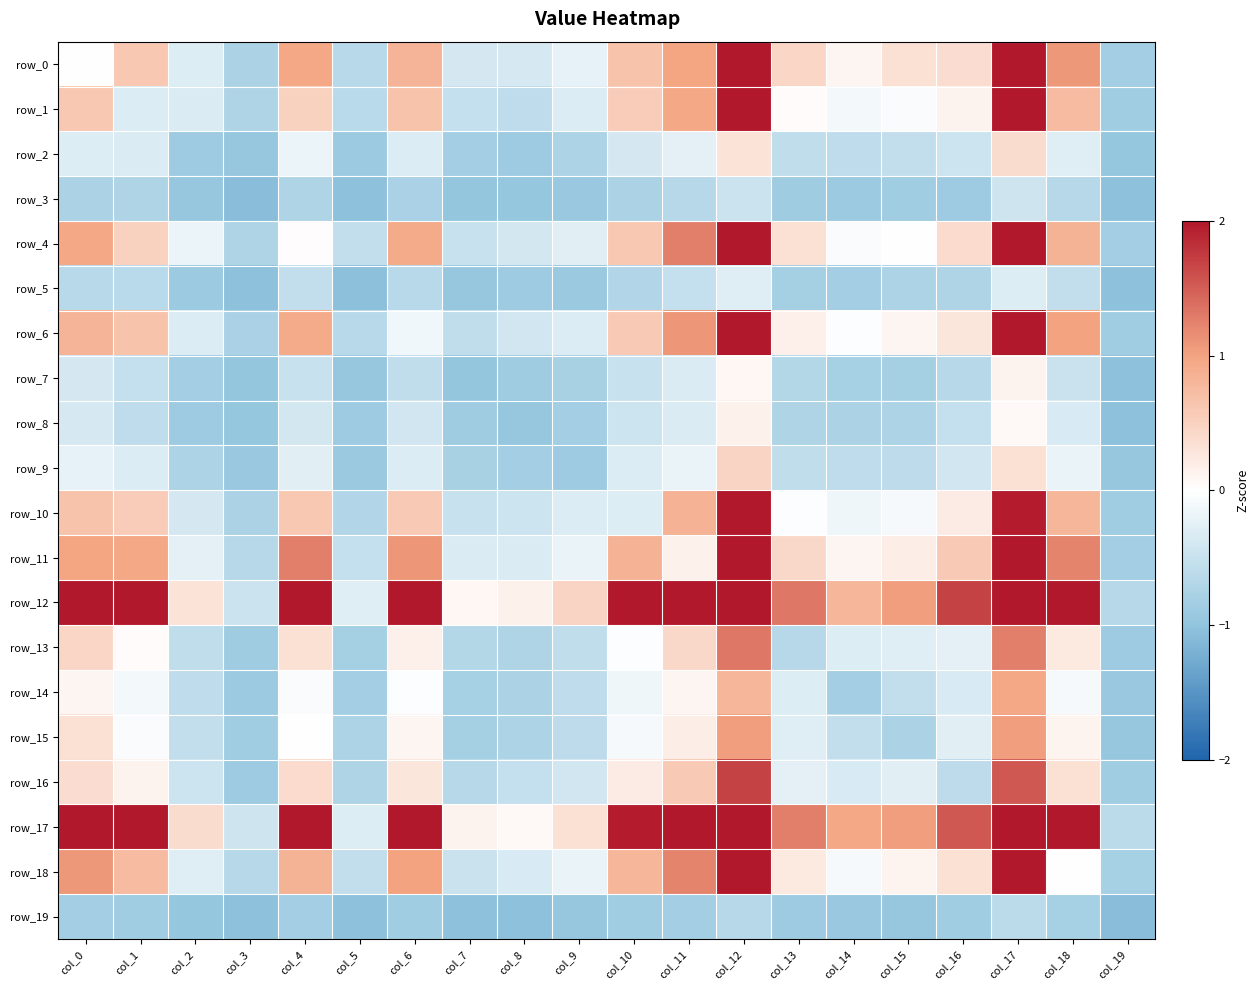

What is the lowest value of the row_12 series?

-0.7